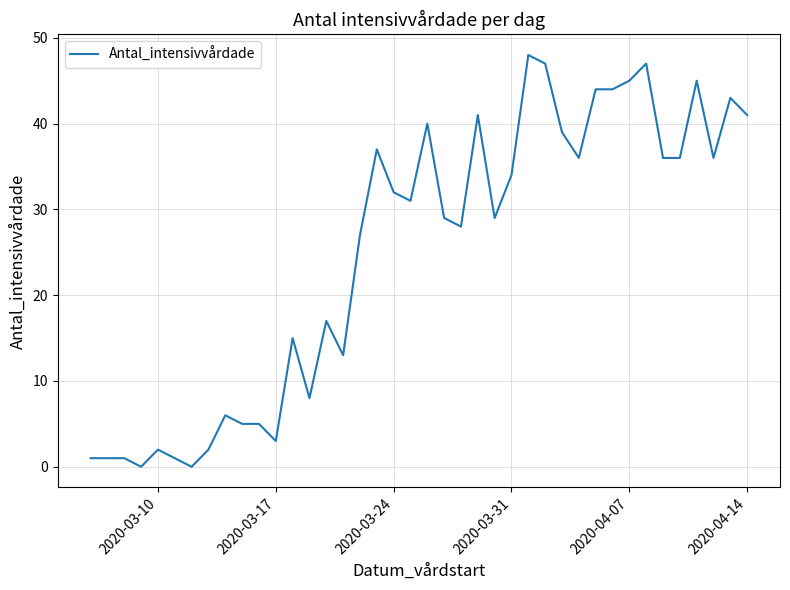

What is the greatest value displayed?

48